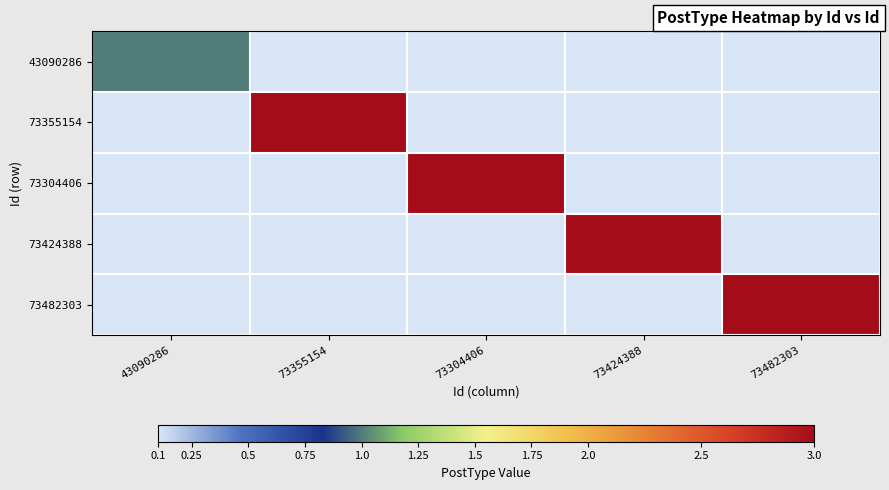

Reading right to left, extract all data points from this chart.

43090286: 73482303=0	73424388=0	73304406=0	73355154=0	43090286=1
73355154: 73482303=0	73424388=0	73304406=0	73355154=3	43090286=0
73304406: 73482303=0	73424388=0	73304406=3	73355154=0	43090286=0
73424388: 73482303=0	73424388=3	73304406=0	73355154=0	43090286=0
73482303: 73482303=3	73424388=0	73304406=0	73355154=0	43090286=0